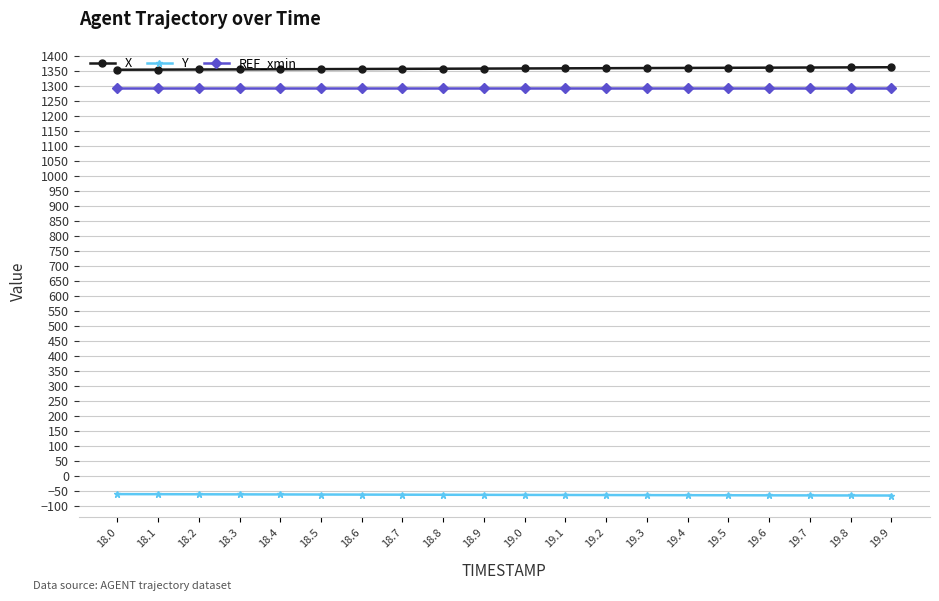

Does the chart have visible grid lines?

Yes